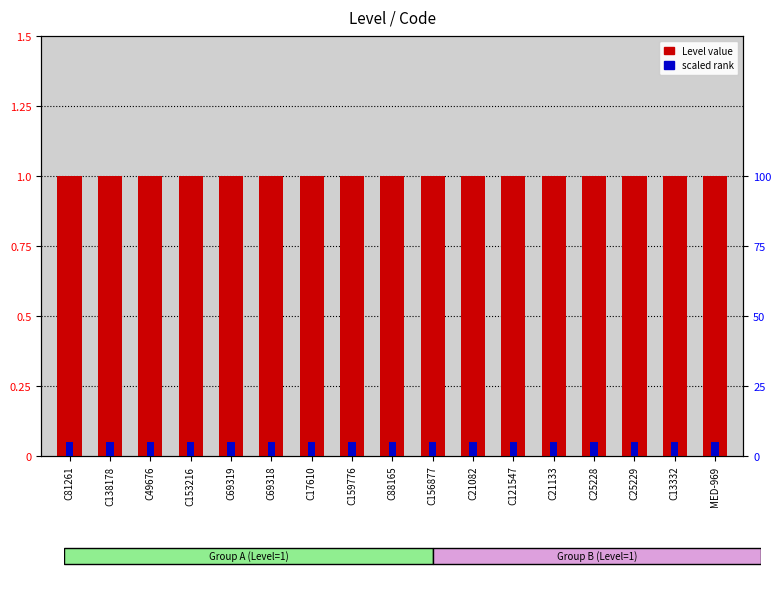

List the labels in order of scaled rank value, smallest first.

C81261, C138178, C49676, C153216, C69319, C69318, C17610, C159776, C88165, C156877, C21082, C121547, C21133, C25228, C25229, C13332, MED-969